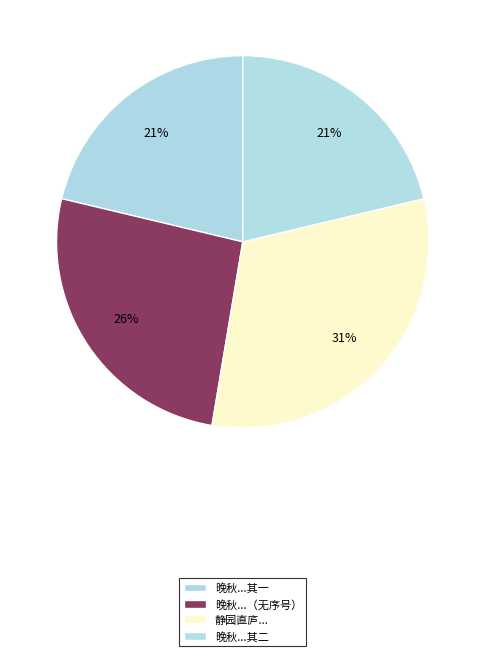

Which slice is the largest?

静园直庐前有向日葵一株孤秀可爱既为之图并约愔仲作诗纪之